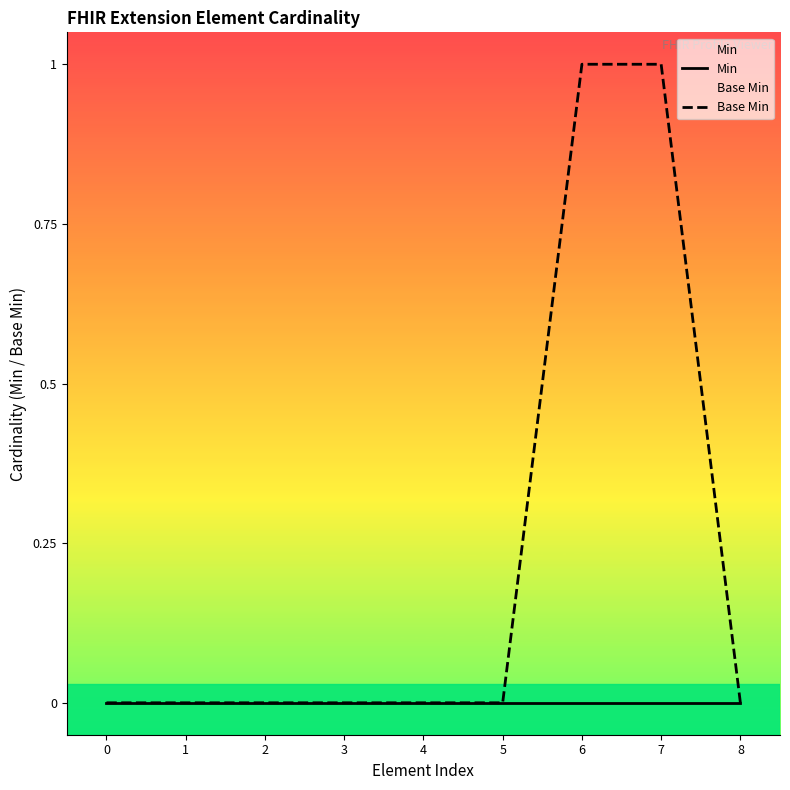

True or false: Base Min and Min intersect in this chart.

False